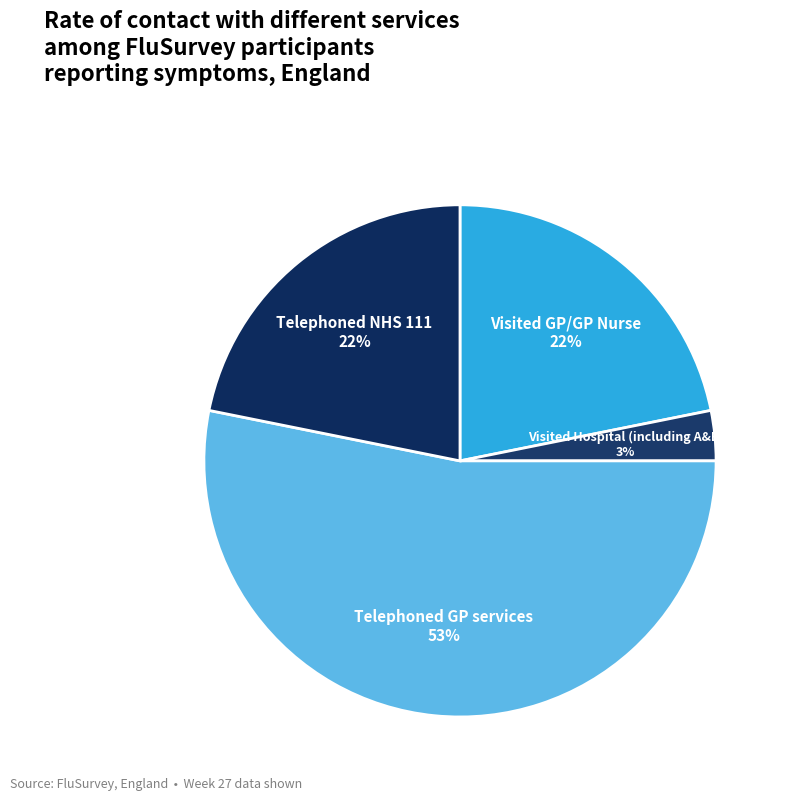

Combined, do Visited GP/GP Nurse and Telephoned NHS 111 account for over 50%?

No